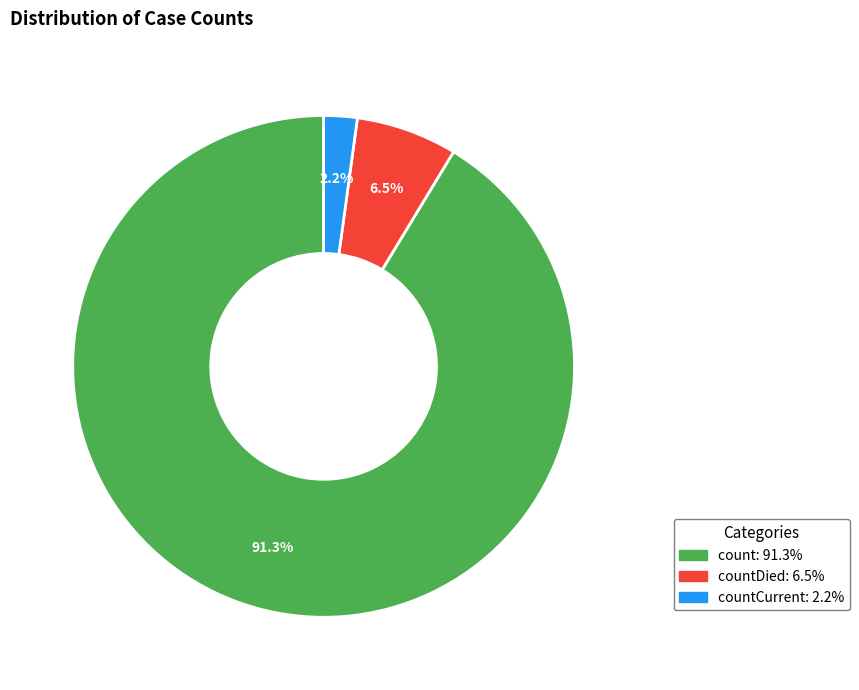

Is there a majority slice in this chart?

Yes